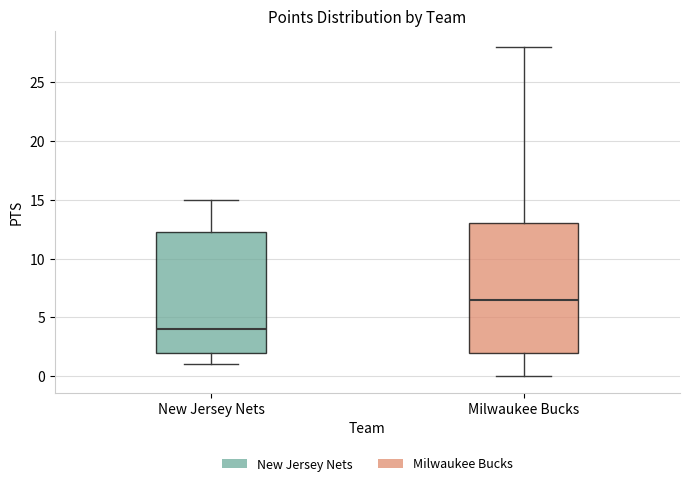

Comparing the boxes themselves (not the whiskers), which one is the tallest?

Milwaukee Bucks